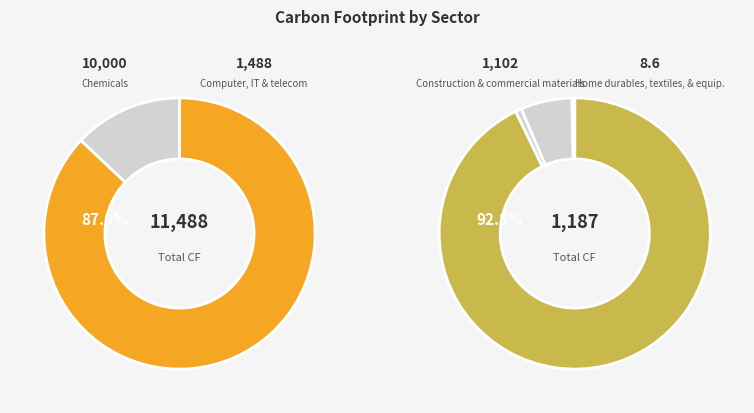

What is the majority slice?

Chemicals